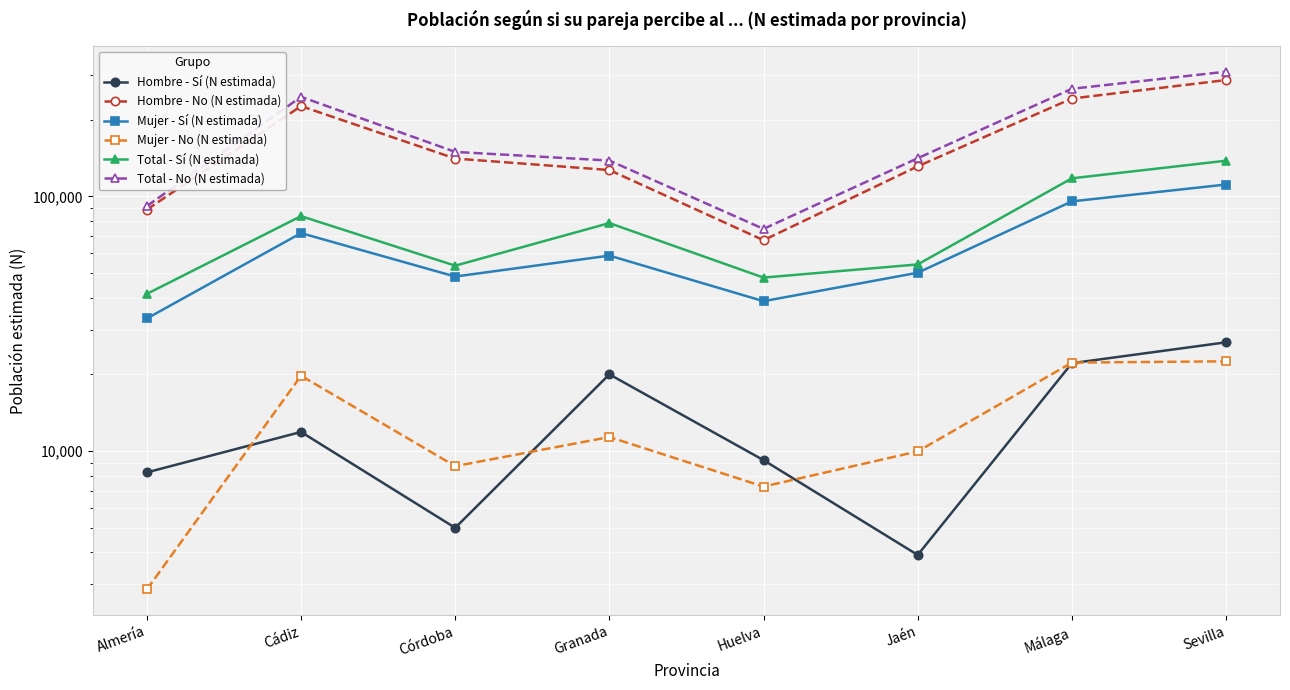

Which series has the largest total across all categories?

Total - No (N estimada)